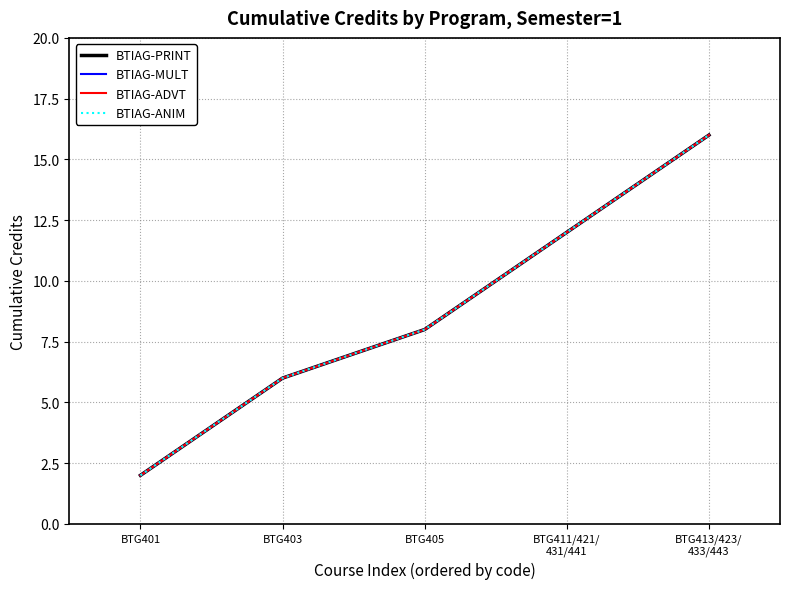

Is it true that BTIAG-MULT equals 3 at BTG401?

False